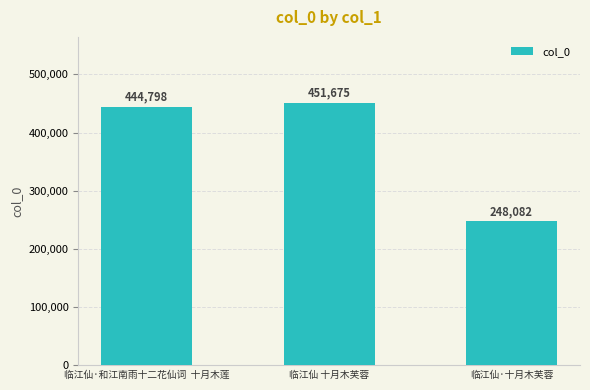

Reading left to right, list all the values displayed in this chart.

临江仙·和江南雨十二花仙词  十月木莲=444798	临江仙 十月木芙蓉=451675	临江仙·十月木芙蓉=248082